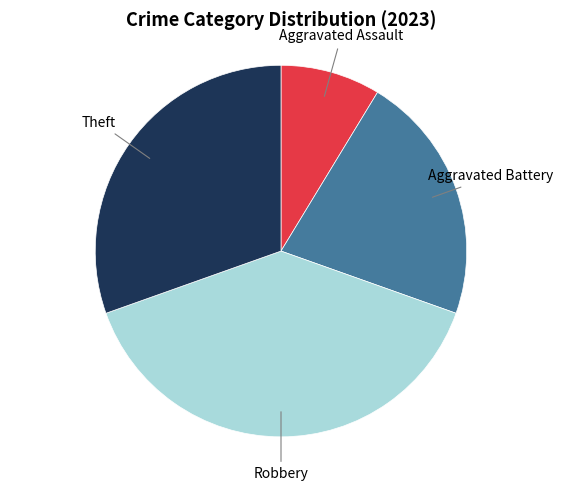

Is there any slice that represents more than half of the pie?

No